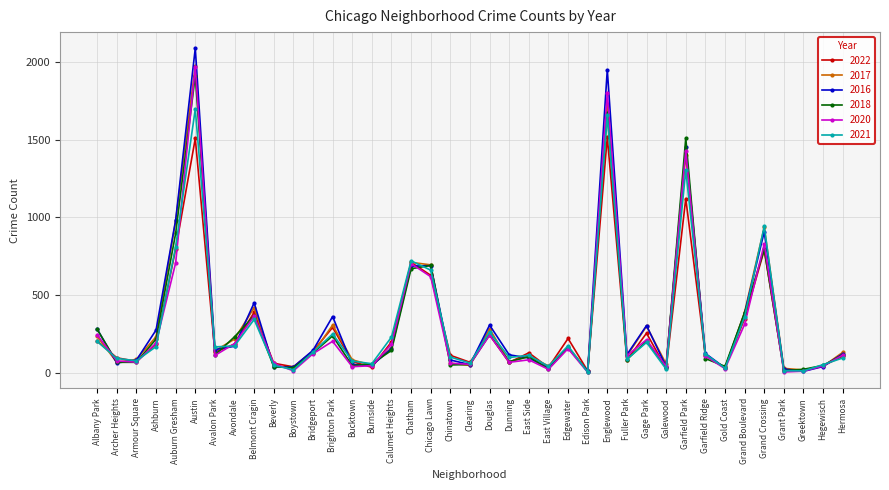

Which label corresponds to the largest value in the chart?

Austin